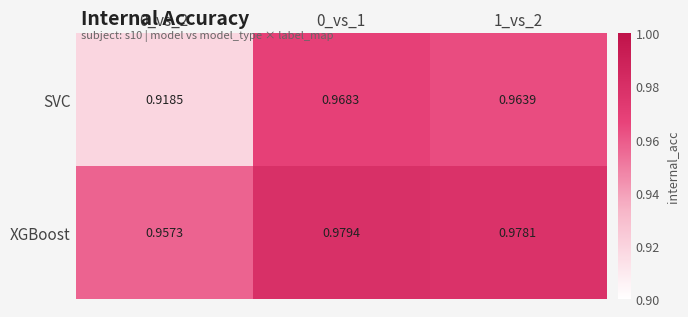

Between 0_vs_2 and 0_vs_1, which series saw the biggest shift?

SVC